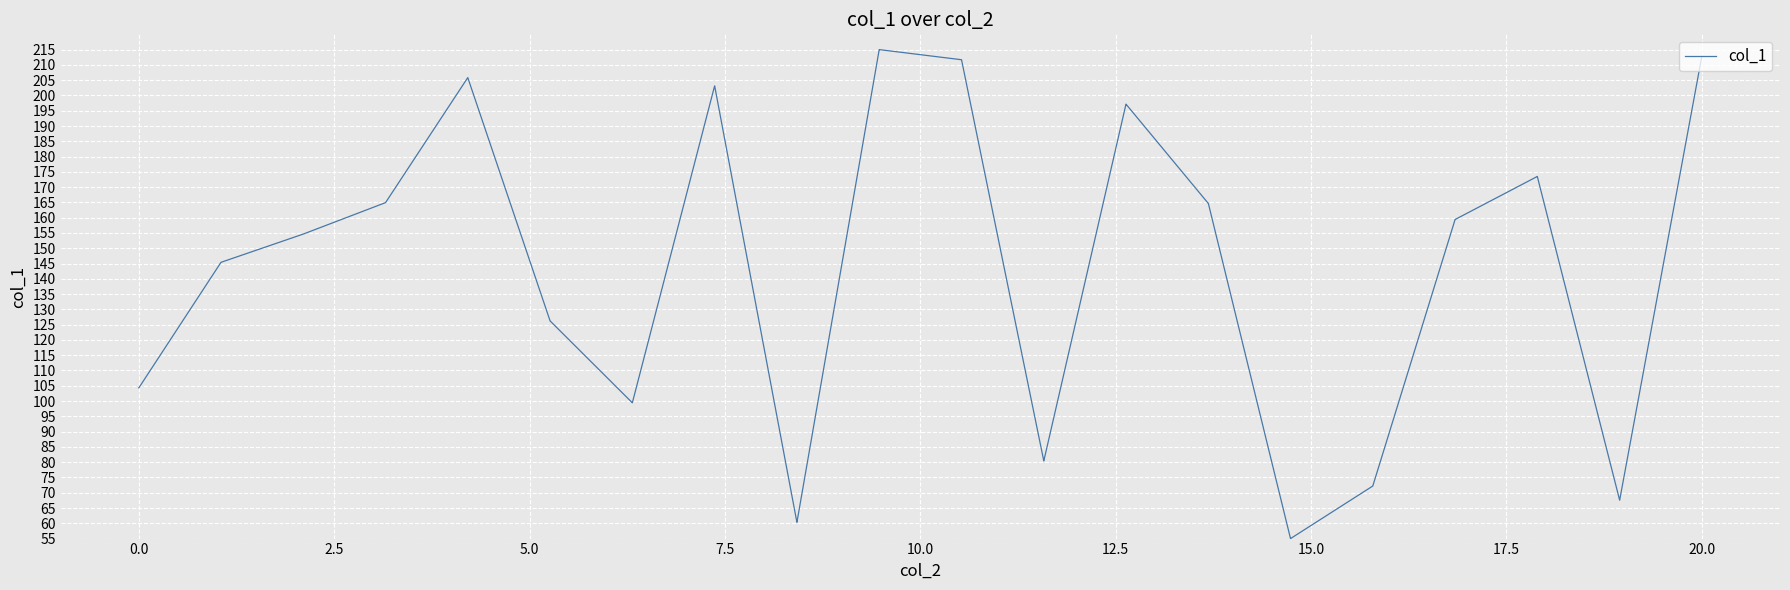

What is the smallest value displayed?

55.0